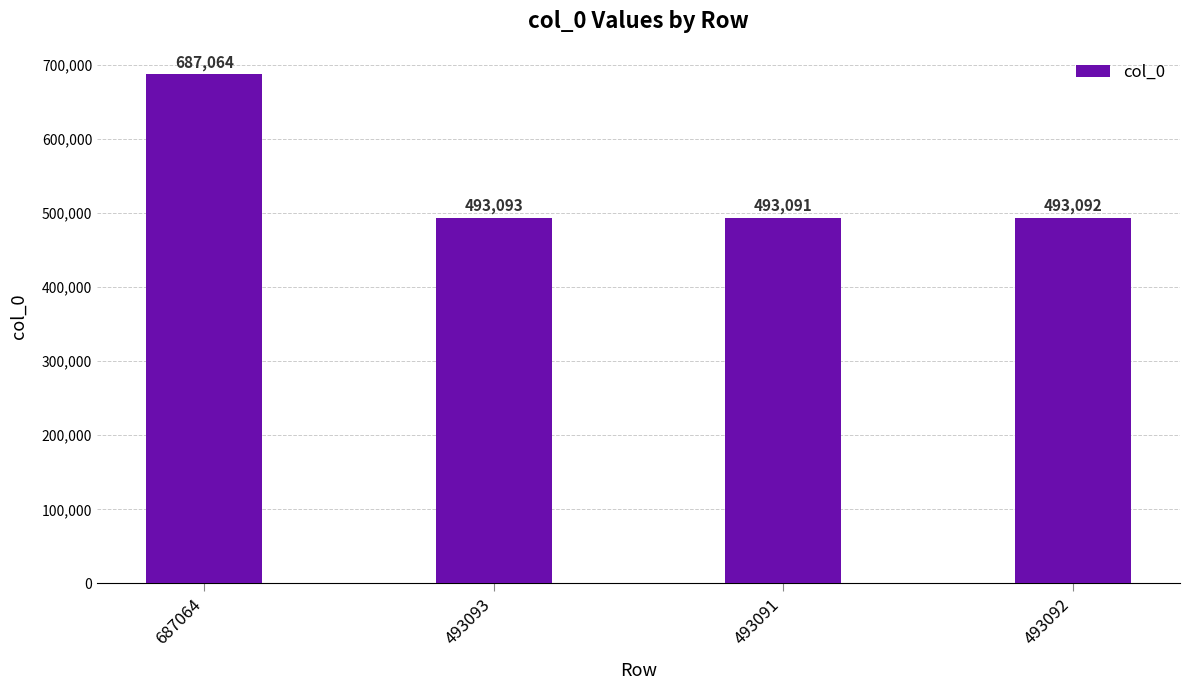

What is the maximum value shown in the chart?

687064